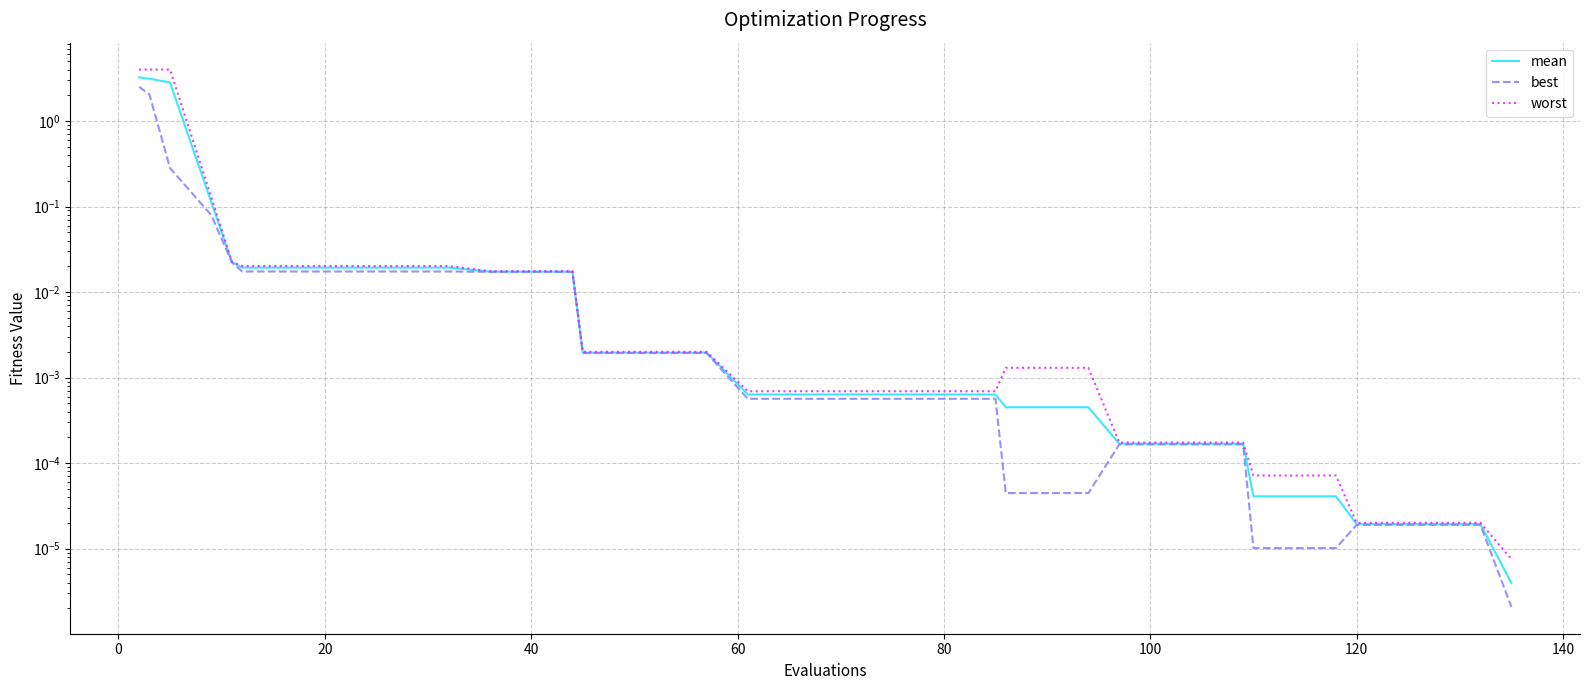

Reading left to right, what are all the values shown in this chart?

mean: 3.2	3.1	2.8	0.1	0.0	0.0	0.0	0.0	0.0	0.0	0.0	0.0	0.0	0.0	0.0	0.0	0.0	0.0	0.0	0.0	0.0	0.0	0.0	0.0	0.0	0.0	0.0	0.0	0.0	0.0	0.0	0.0	0.0	0.0	0.0	0.0	0.0	0.0	0.0	0.0
best: 2.5	2.0	0.3	0.1	0.0	0.0	0.0	0.0	0.0	0.0	0.0	0.0	0.0	0.0	0.0	0.0	0.0	0.0	0.0	0.0	0.0	0.0	0.0	0.0	0.0	0.0	0.0	0.0	0.0	0.0	0.0	0.0	0.0	0.0	0.0	0.0	0.0	0.0	0.0	0.0
worst: 4.0	4.0	4.0	0.1	0.0	0.0	0.0	0.0	0.0	0.0	0.0	0.0	0.0	0.0	0.0	0.0	0.0	0.0	0.0	0.0	0.0	0.0	0.0	0.0	0.0	0.0	0.0	0.0	0.0	0.0	0.0	0.0	0.0	0.0	0.0	0.0	0.0	0.0	0.0	0.0